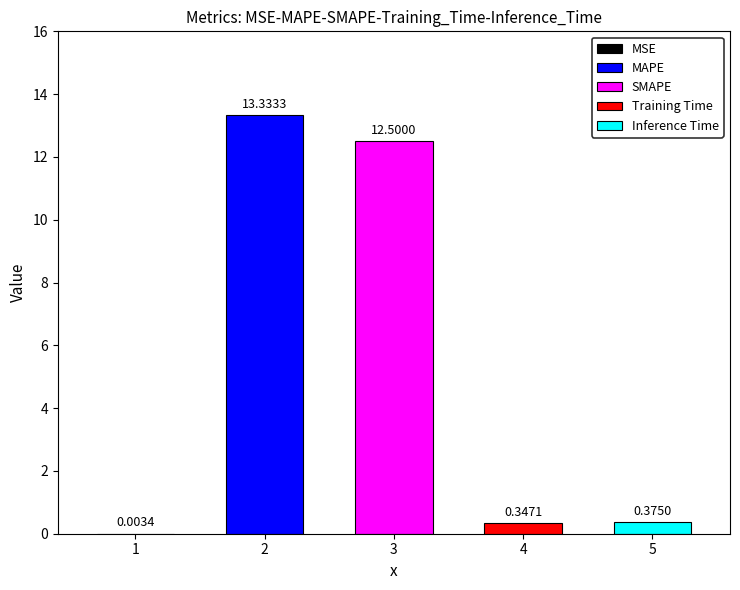

At which label is the value closest to 6?

Inference Time